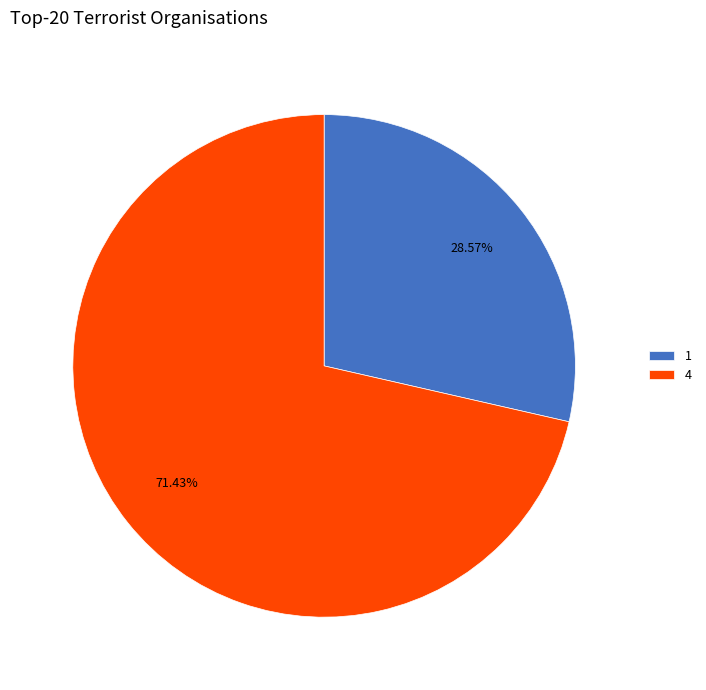

To the nearest percent, what is the difference between the 4 and 1 slice percentages?

43%